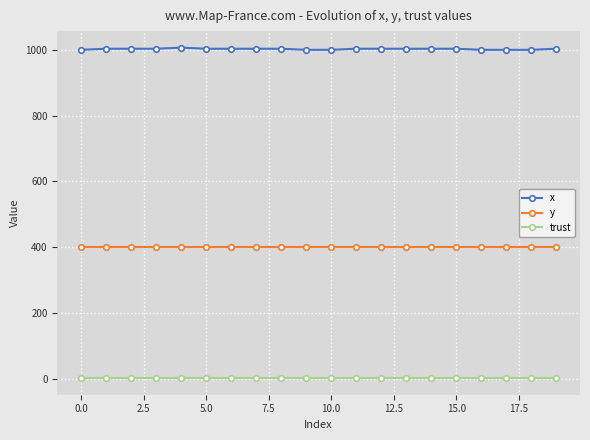

What is the value of the y point at the 16th from the left?

401.6